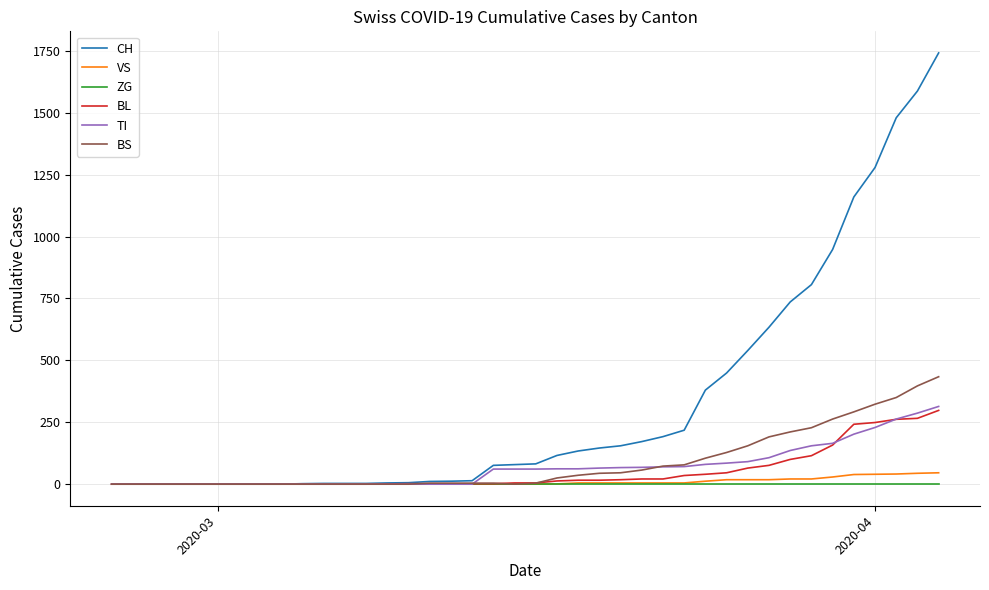

What is the sum of all BS values?

3456